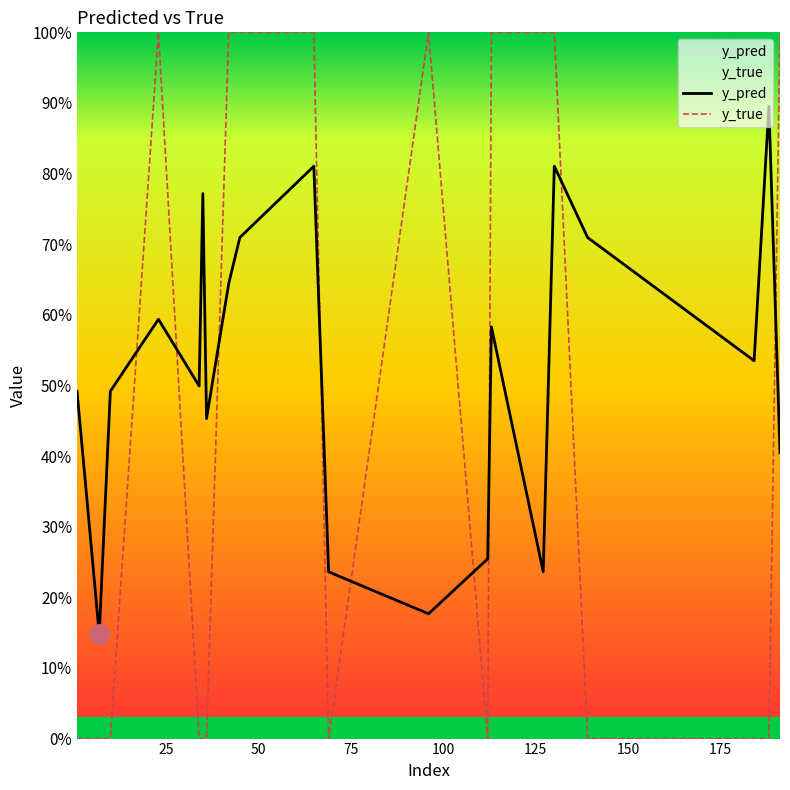

Count the y_true values in the range 0 to 1.

20